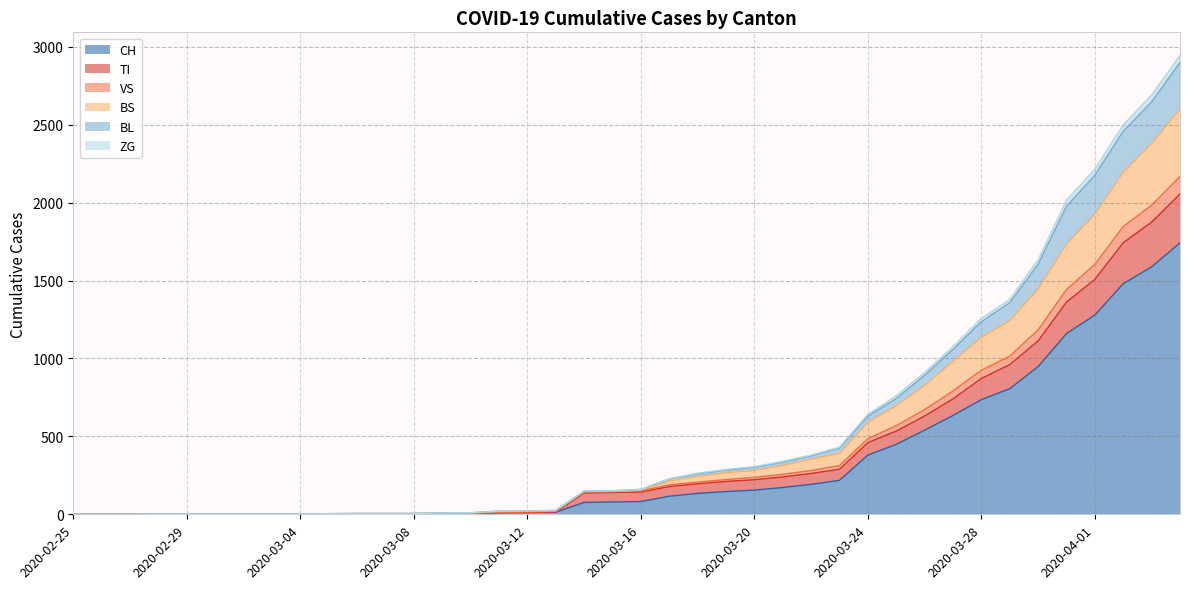

What is the value of the TI point at the 17th from the left?

12